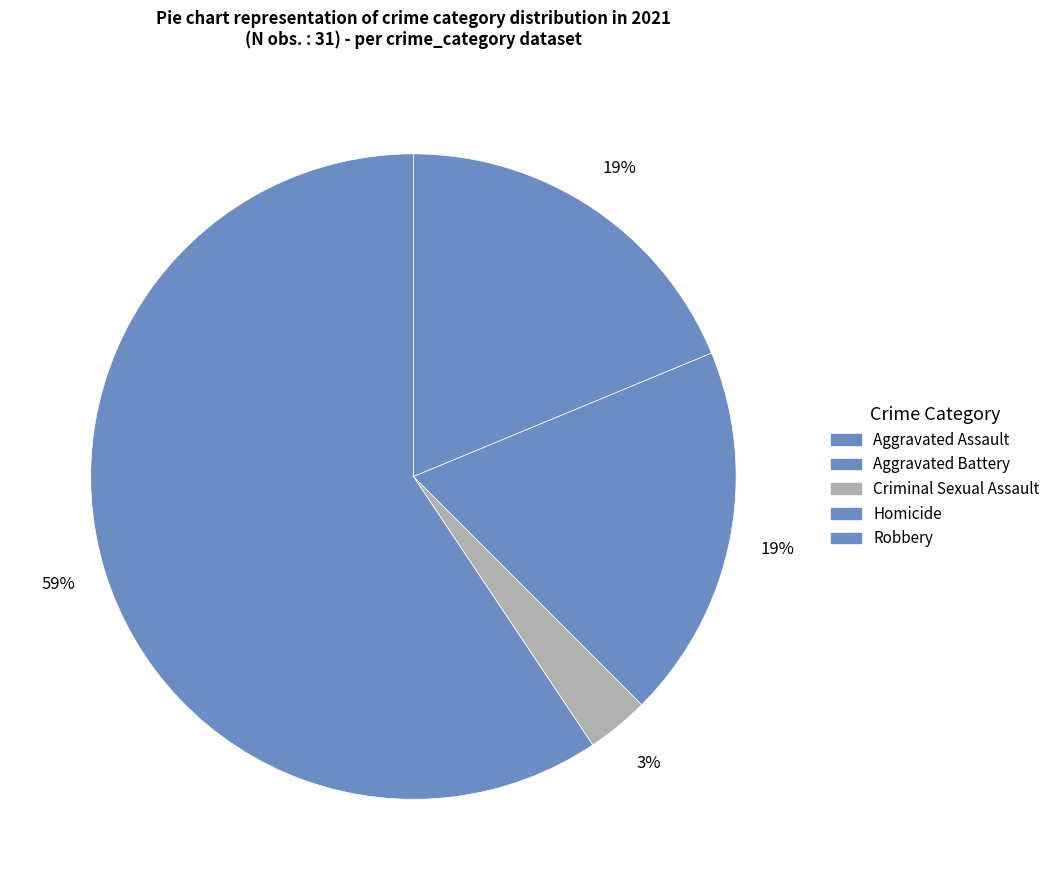

Which slice represents more than half of the pie?

Robbery